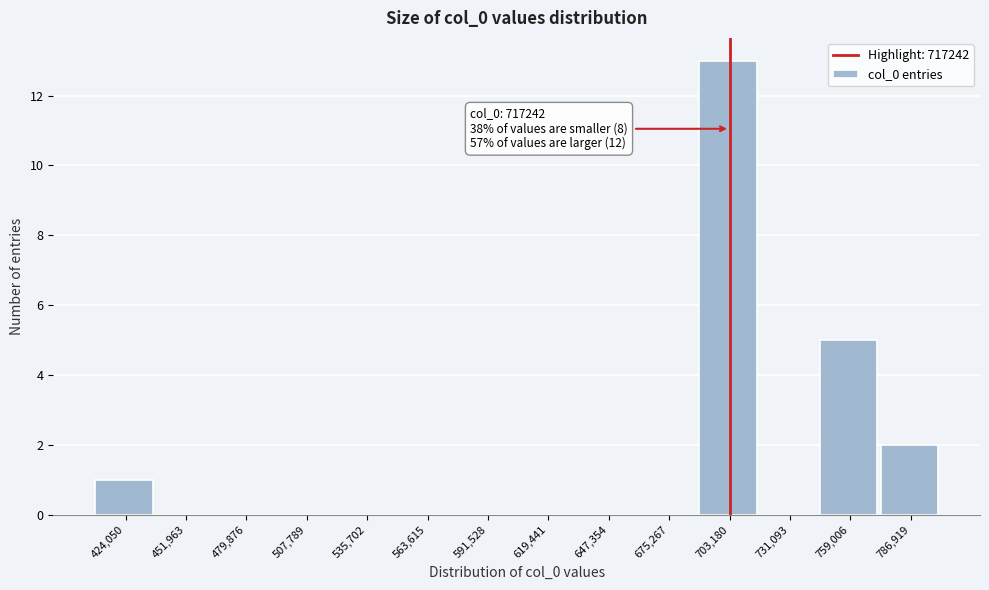

Reading right to left, list all the values displayed in this chart.

786,919=2	759,006=5	731,093=0	703,180=13	675,267=0	647,354=0	619,441=0	591,528=0	563,615=0	535,702=0	507,789=0	479,876=0	451,963=0	424,050=1